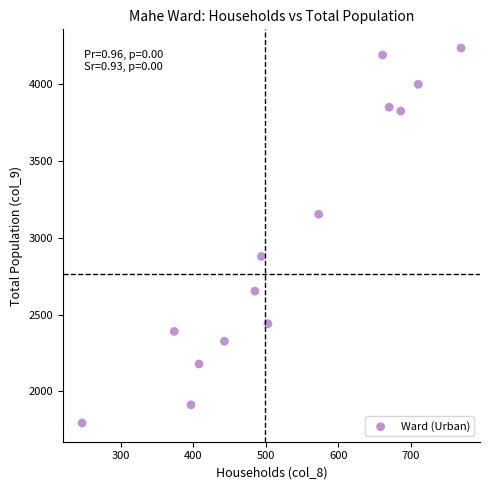

What is the range of X values (max minus min)?

522